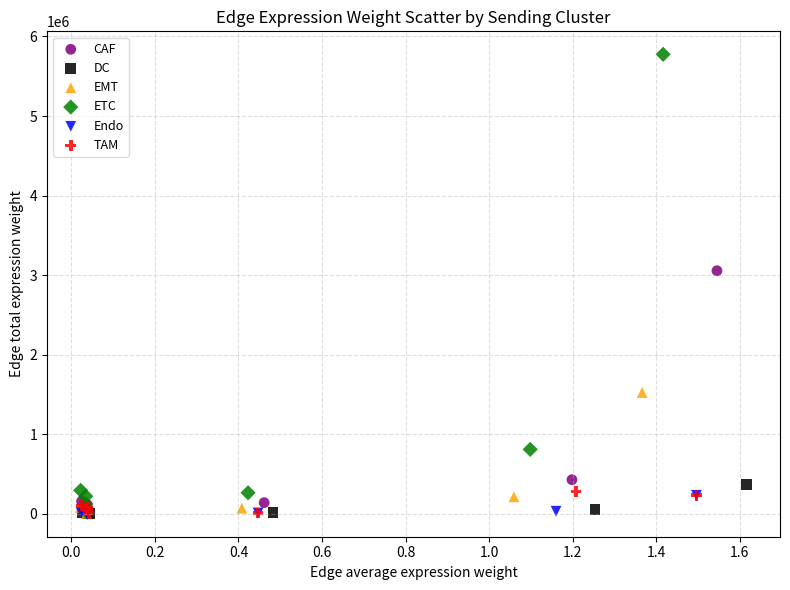

Which series has the widest spread of Y values?

ETC